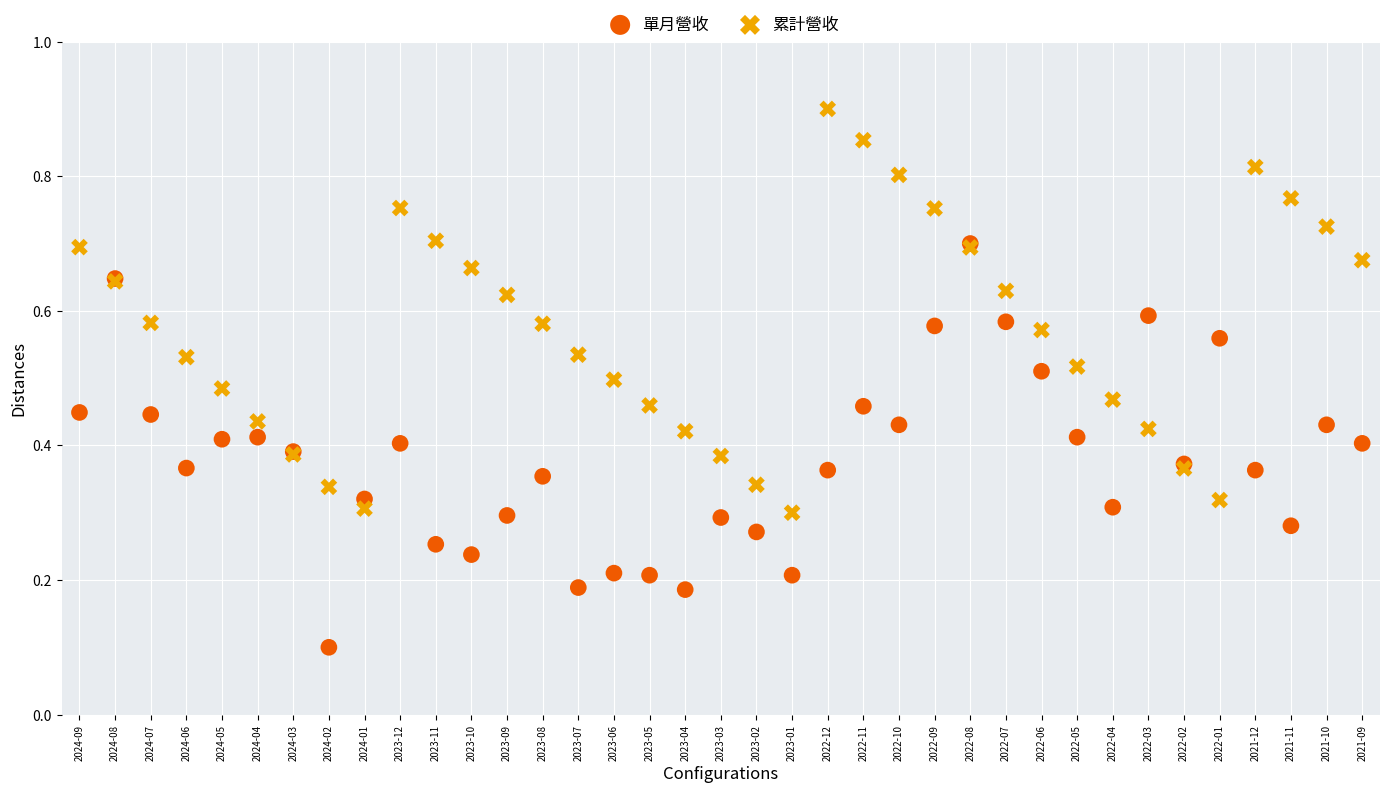

What are all the series names shown in the legend?

單月營收, 累計營收